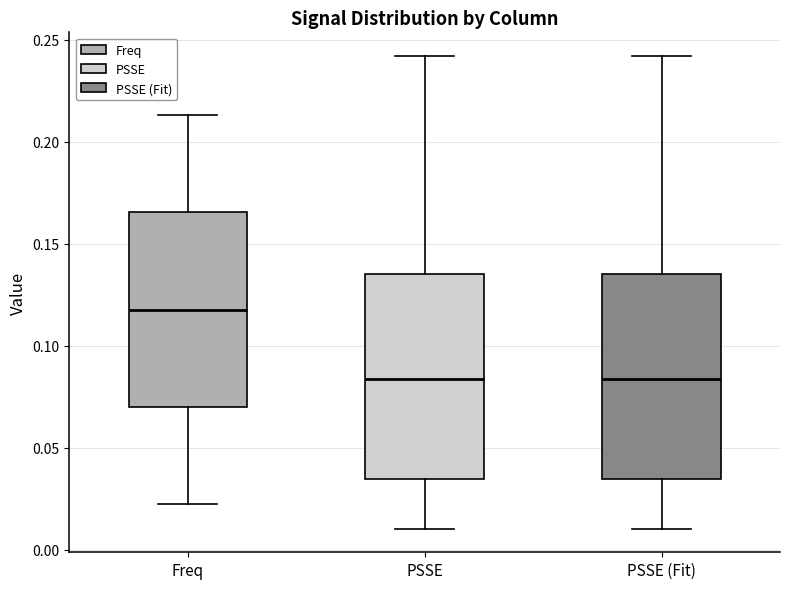

Reading left to right, transcribe this box plot: for each box, give where its median line is, the range the box spans, and where its two whiskers end, as read against the y-axis. The values are not printed on the chart, so give them approximately, as read against the axis.

Freq: median 0.120, box 0.070 to 0.165, whiskers 0.020 to 0.215
PSSE: median 0.085, box 0.035 to 0.135, whiskers 0.010 to 0.240
PSSE (Fit): median 0.085, box 0.035 to 0.135, whiskers 0.010 to 0.240